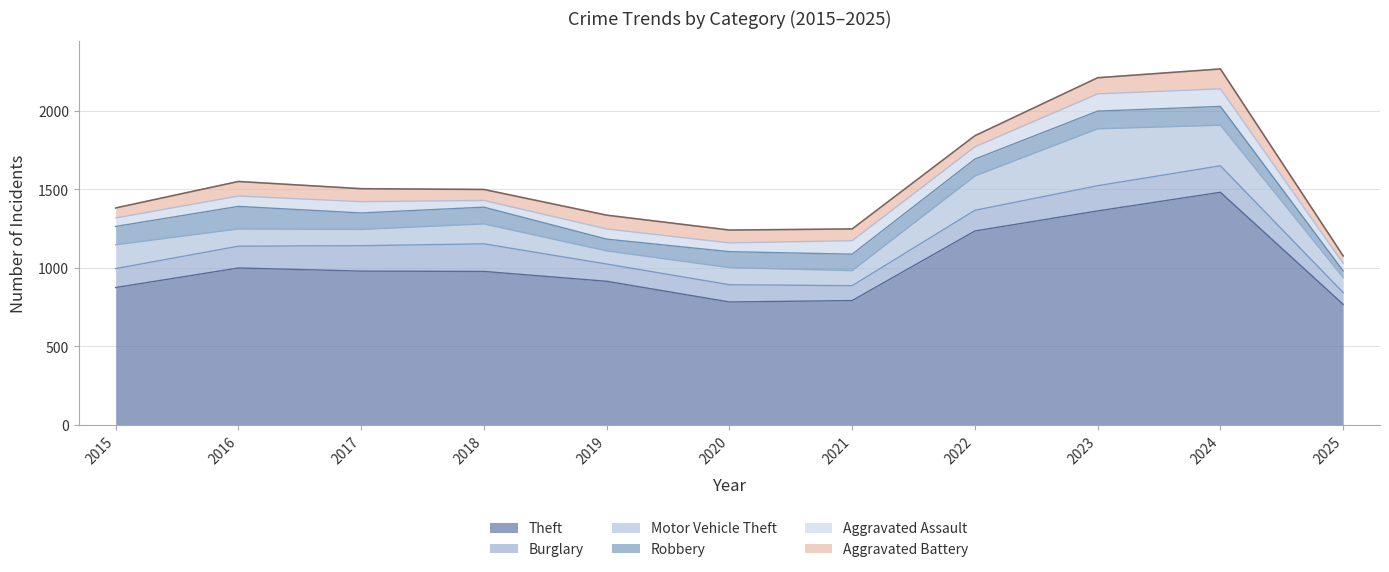

How many data points in Aggravated Battery are above 82?

5